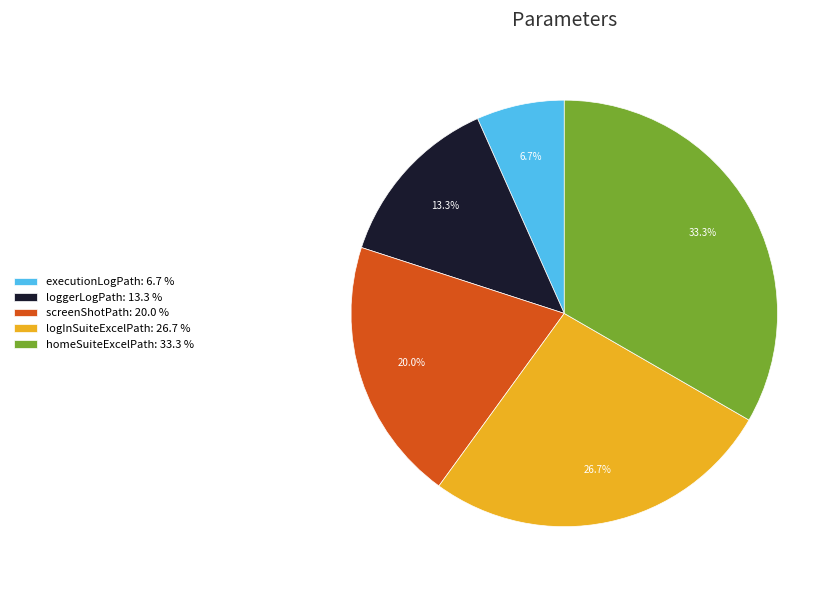

Rank the categories by value from highest to lowest.

homeSuiteExcelPath, logInSuiteExcelPath, screenShotPath, loggerLogPath, executionLogPath